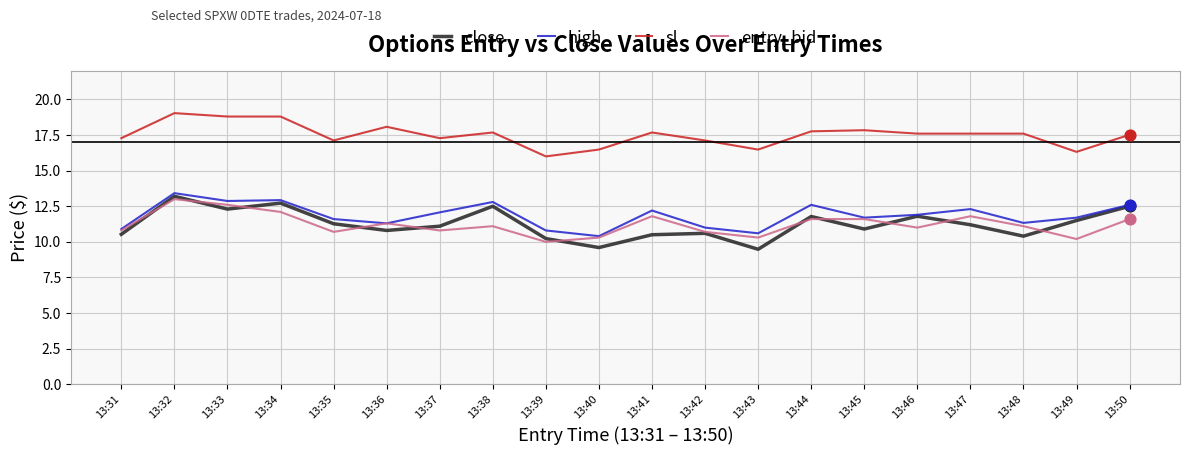

What is the total value across all series at 13:41?

52.2